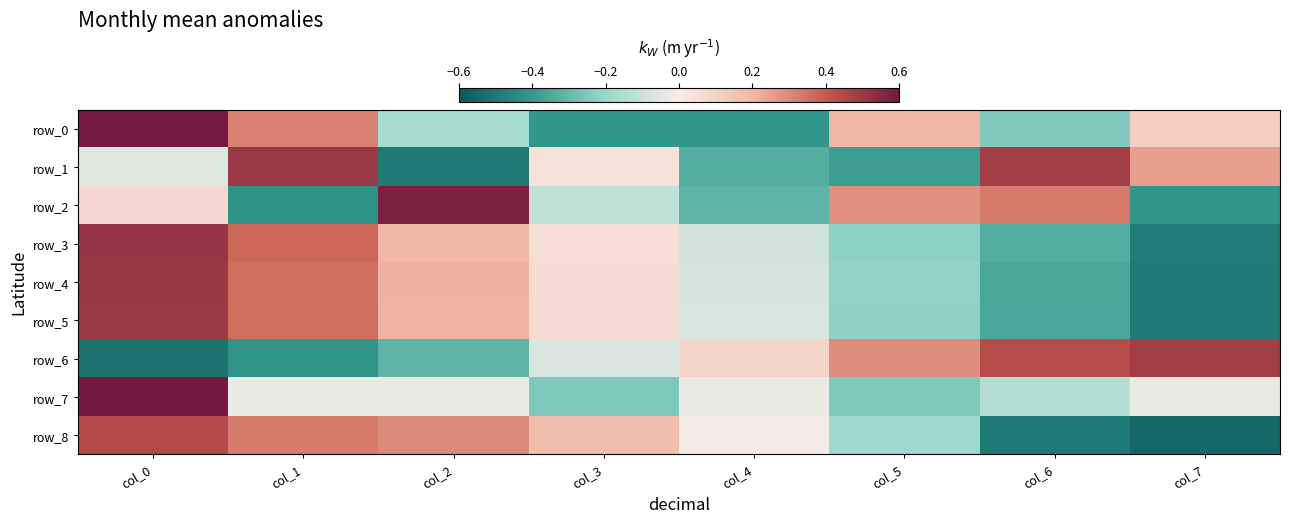

The row_1 series shows 0.8 at col_6. True or false?

False